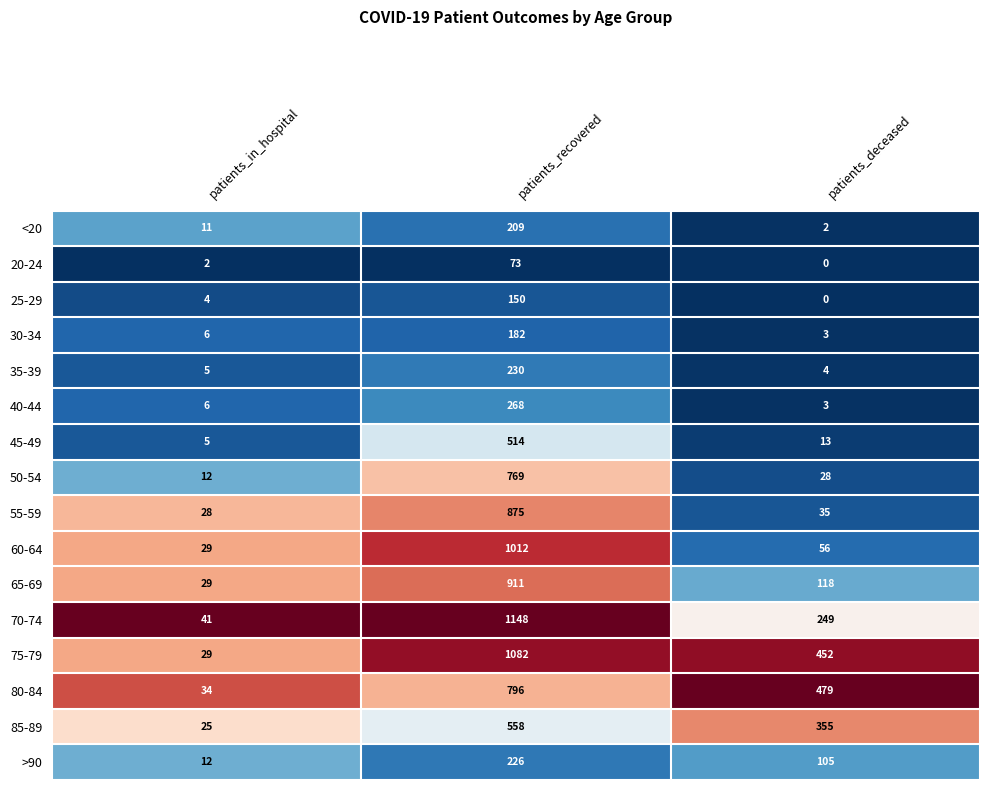

What is the greatest value displayed?

1148